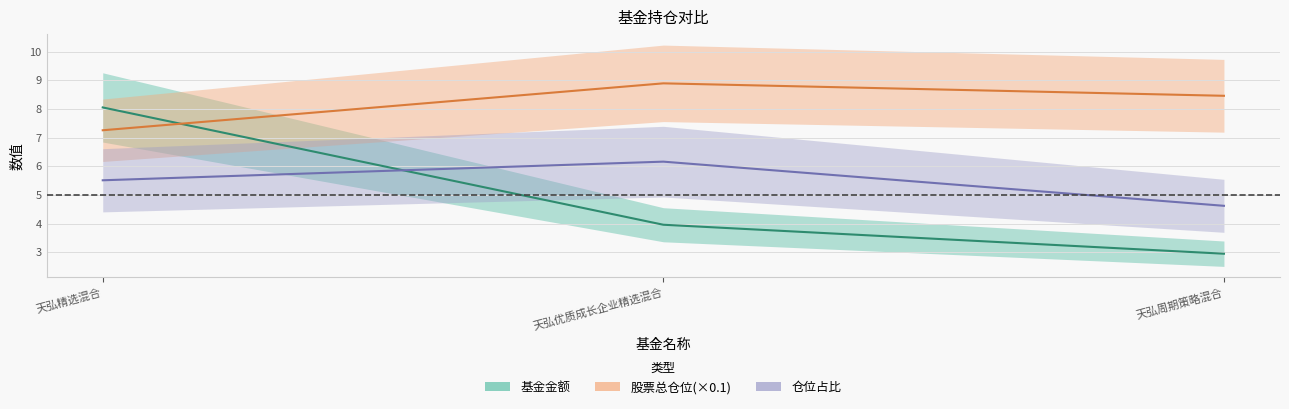

At which label does 基金金额 reach its minimum?

天弘周期策略混合